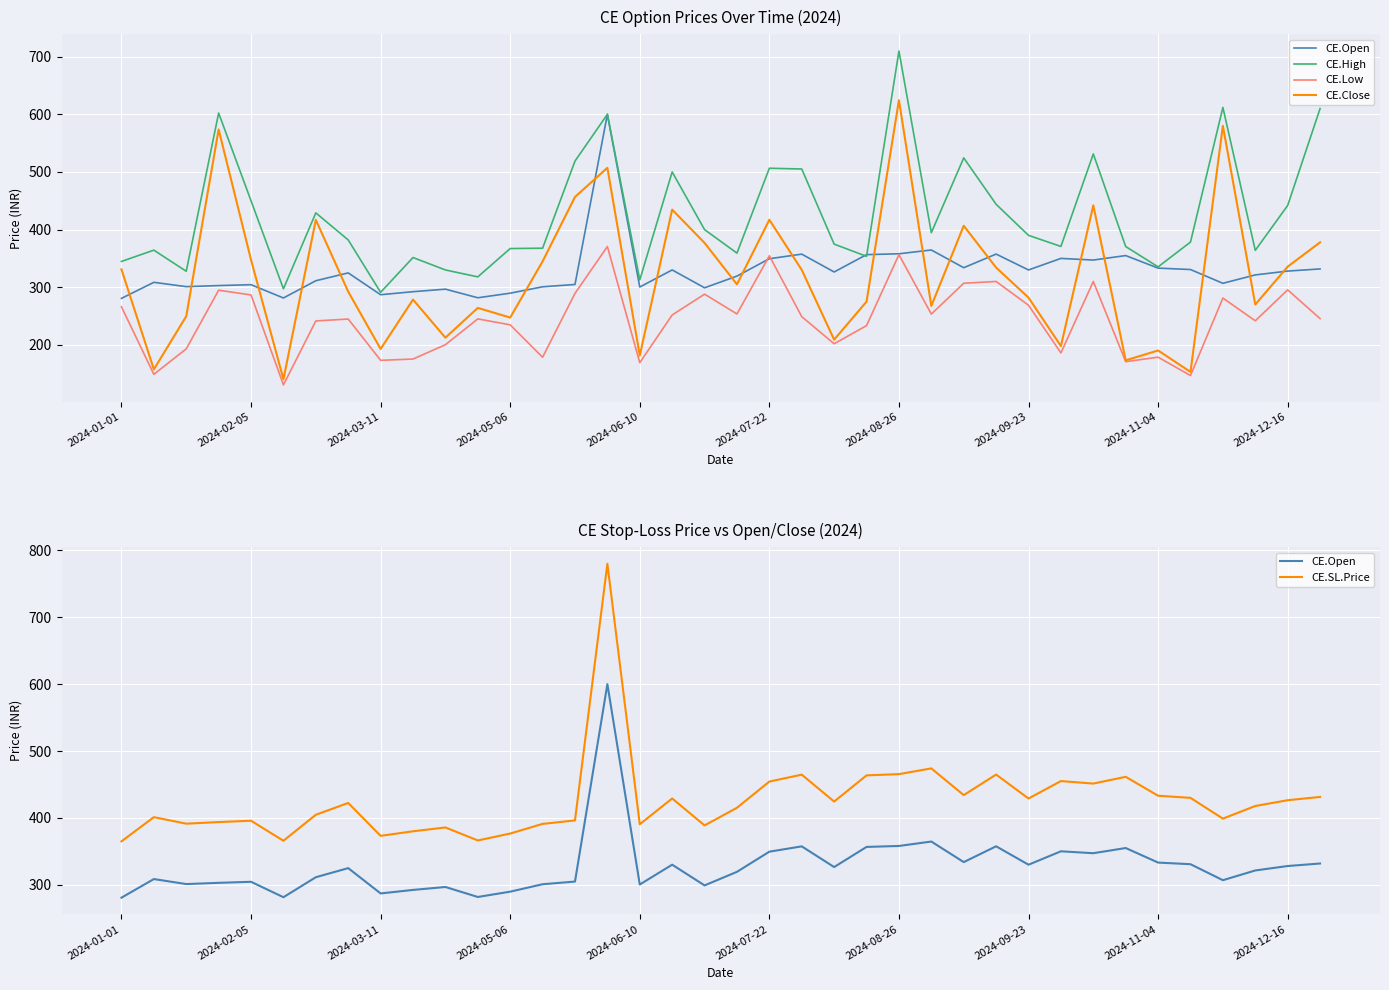

At which label is CE.Close closest to 382?

37